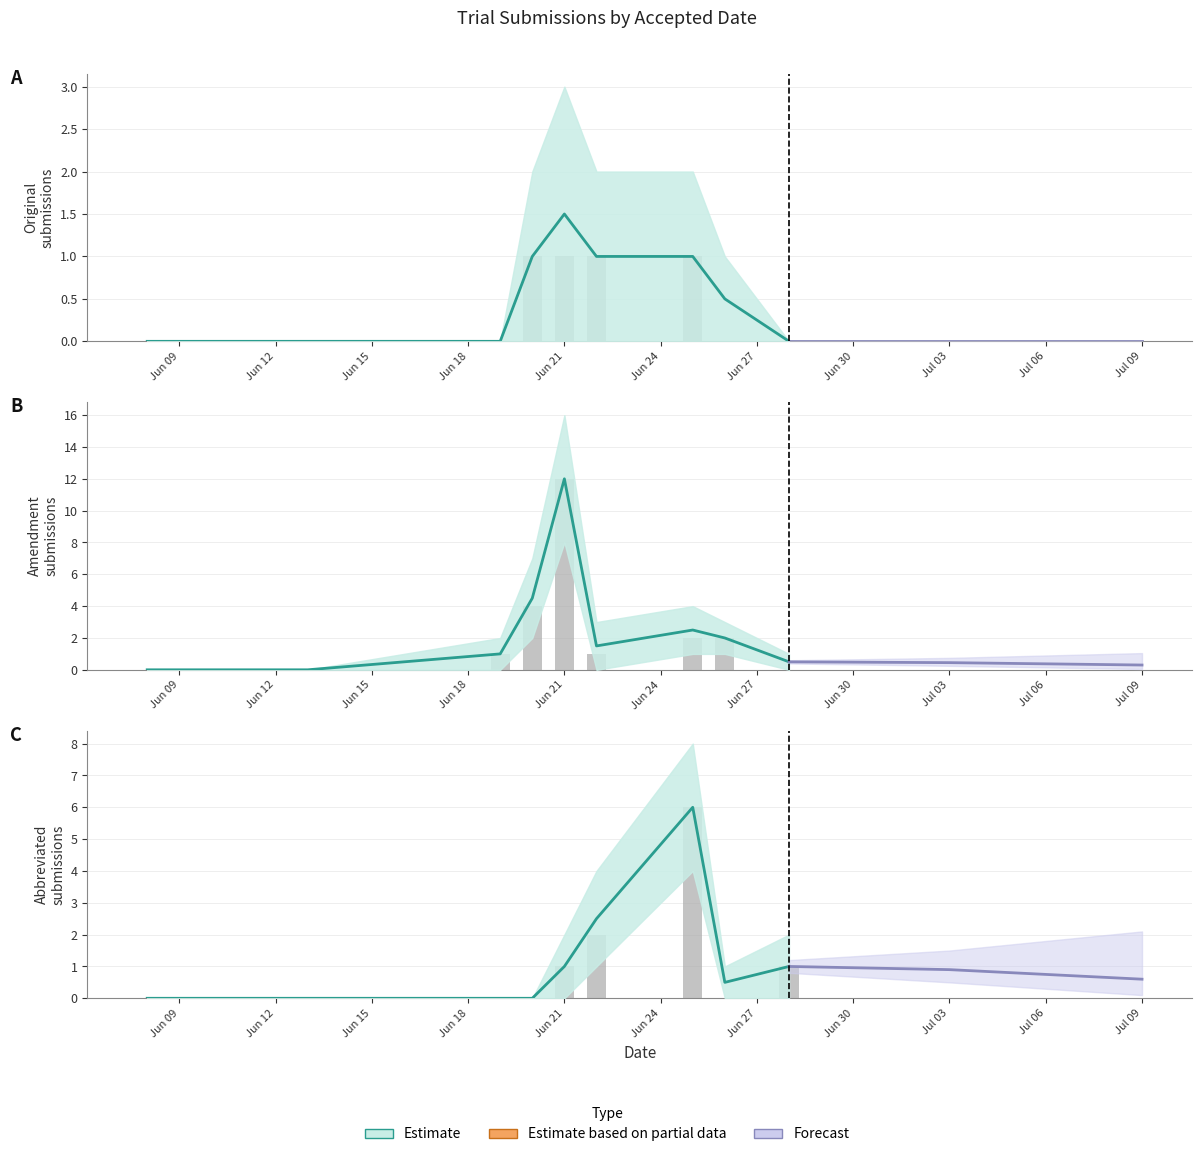

The value of Original at Jul 03 is 0. True or false?

False